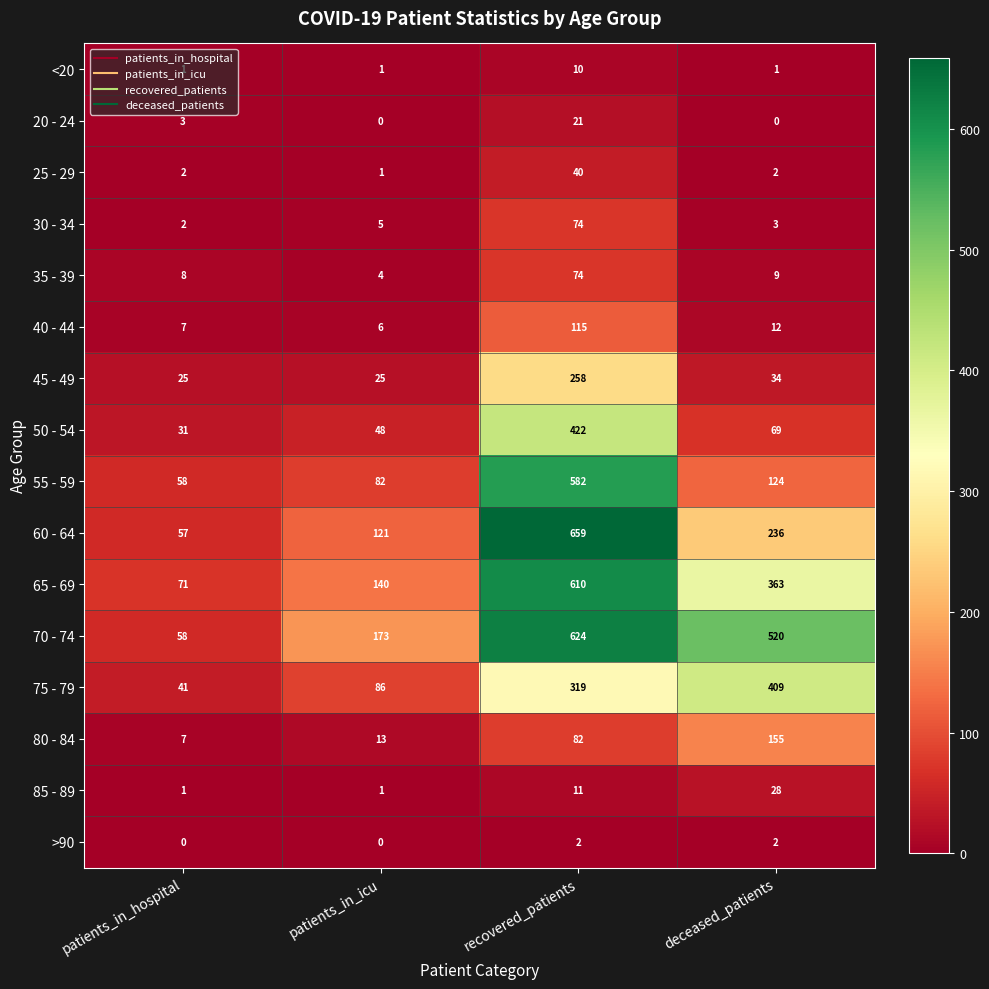

What is the approximate value of 65 - 69 at patients_in_icu?

140